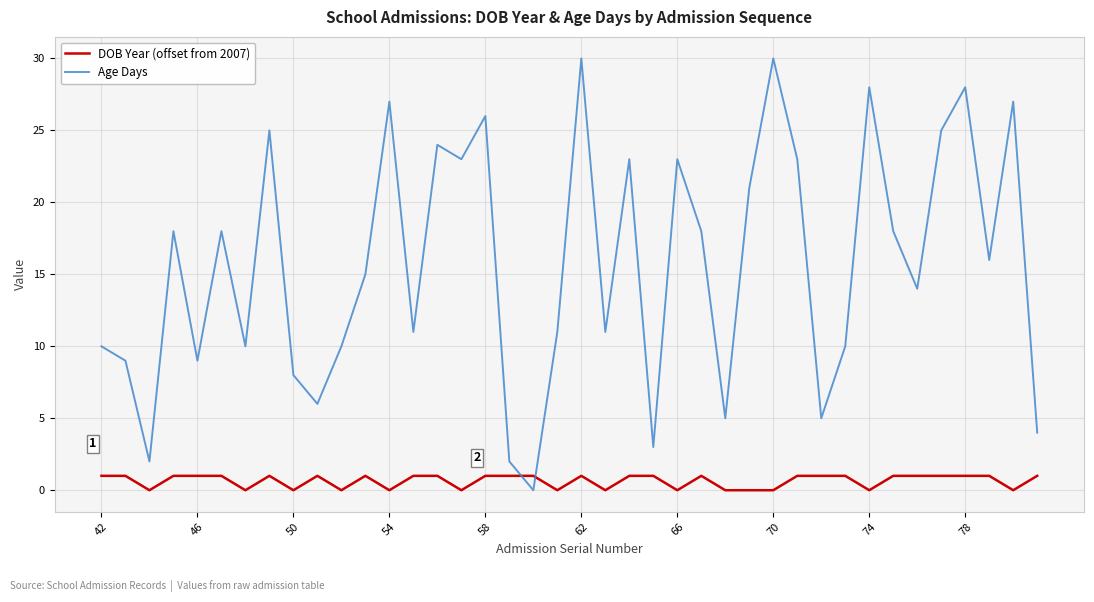

True or false: DOB Year (offset from 2007) and Age Days cross at least once.

True